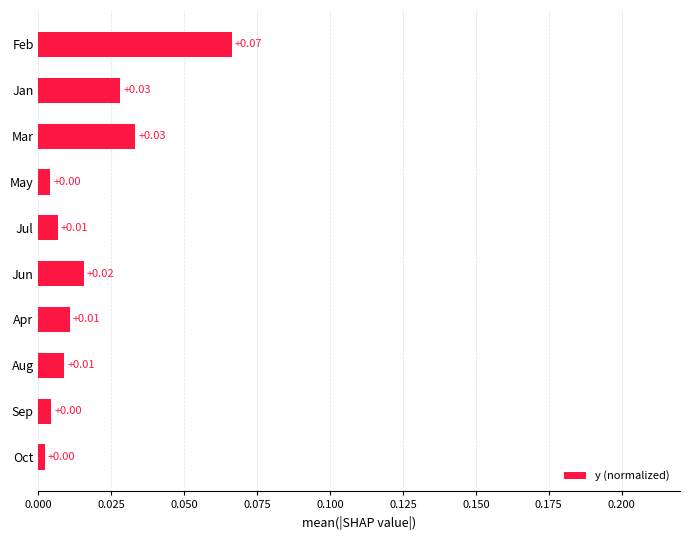

Which has a higher value, Sep or Jul?

Jul